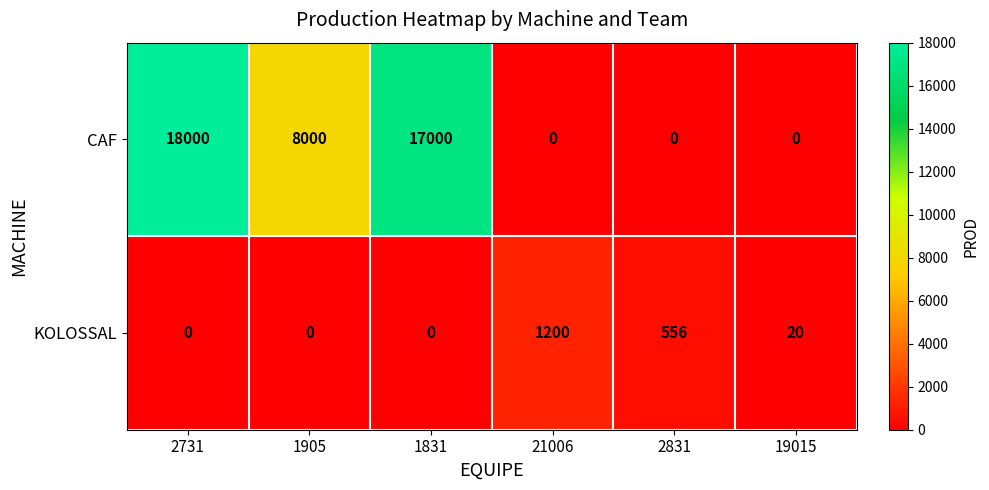

Is it true that CAF equals -9017 at 2831?

False